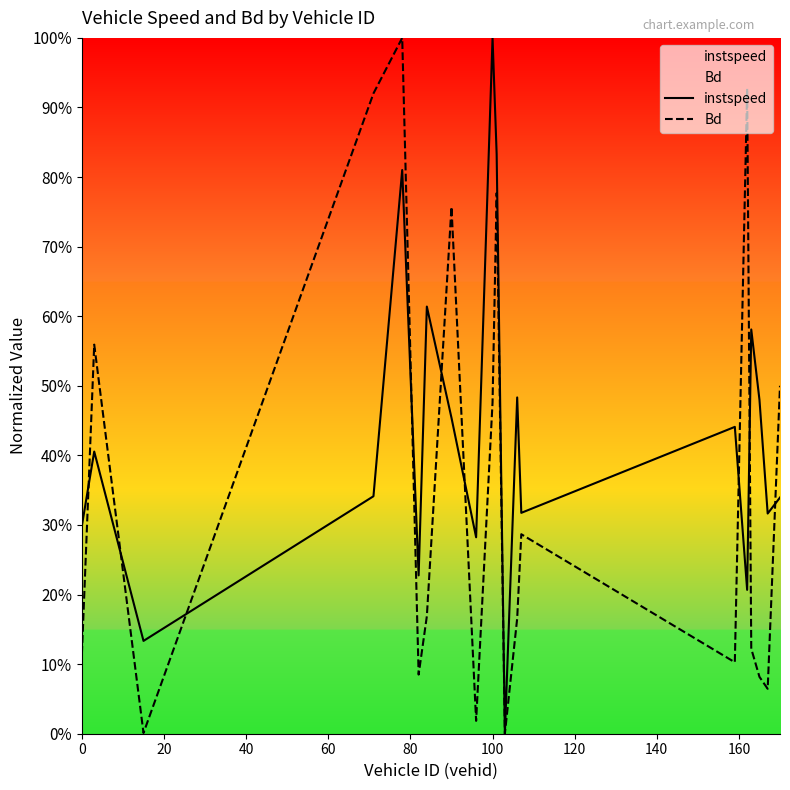

How many intersections are there between instspeed and Bd?

9